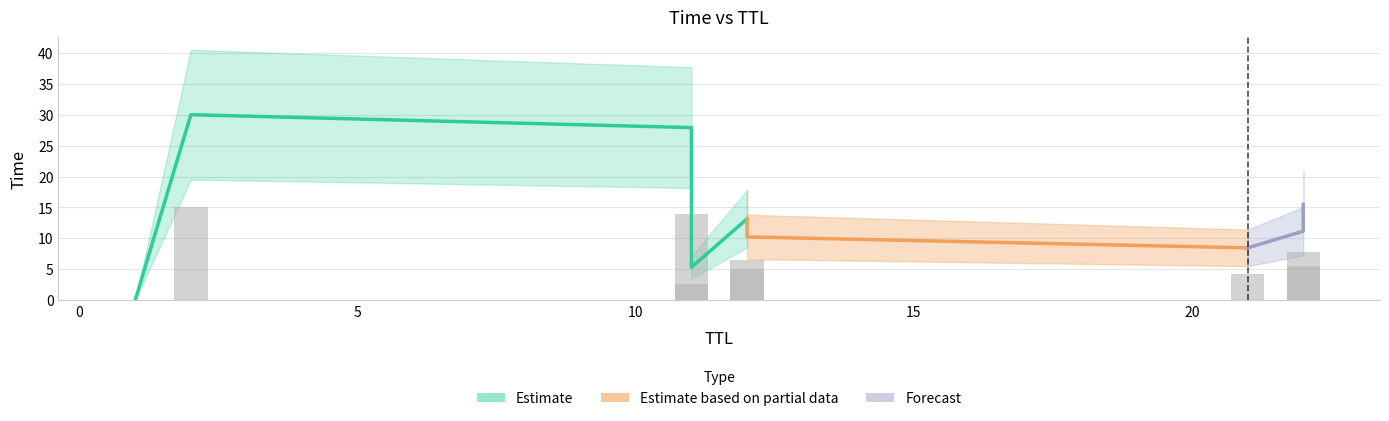

Which label corresponds to the largest value in the chart?

2